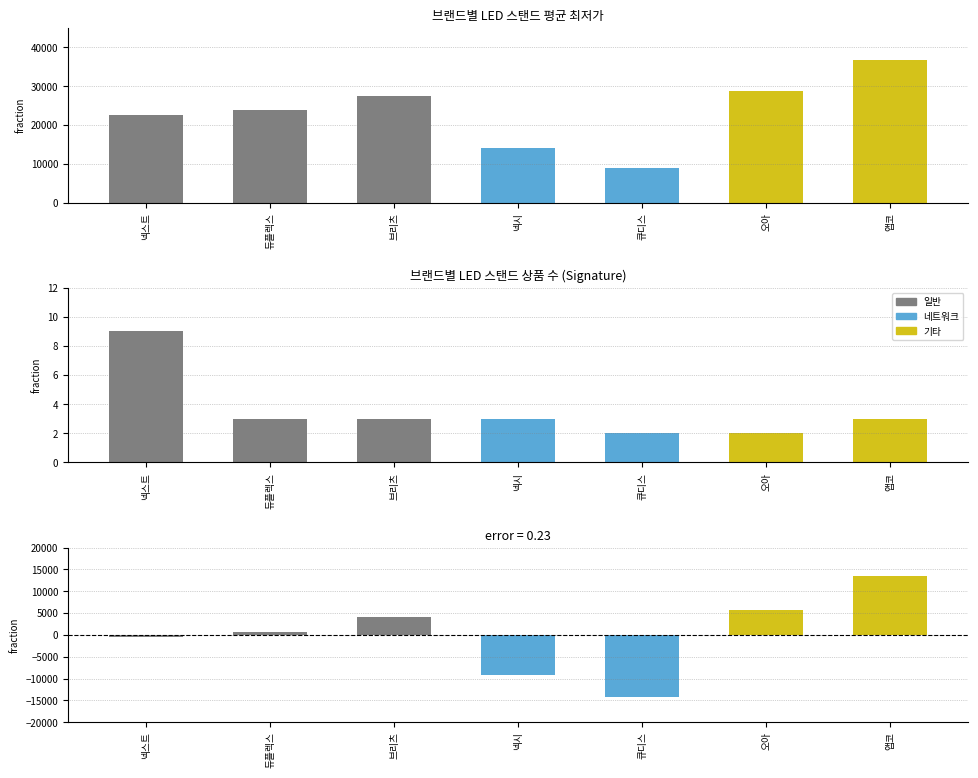

How many data points in 평균 최저가 are above 23797?

3